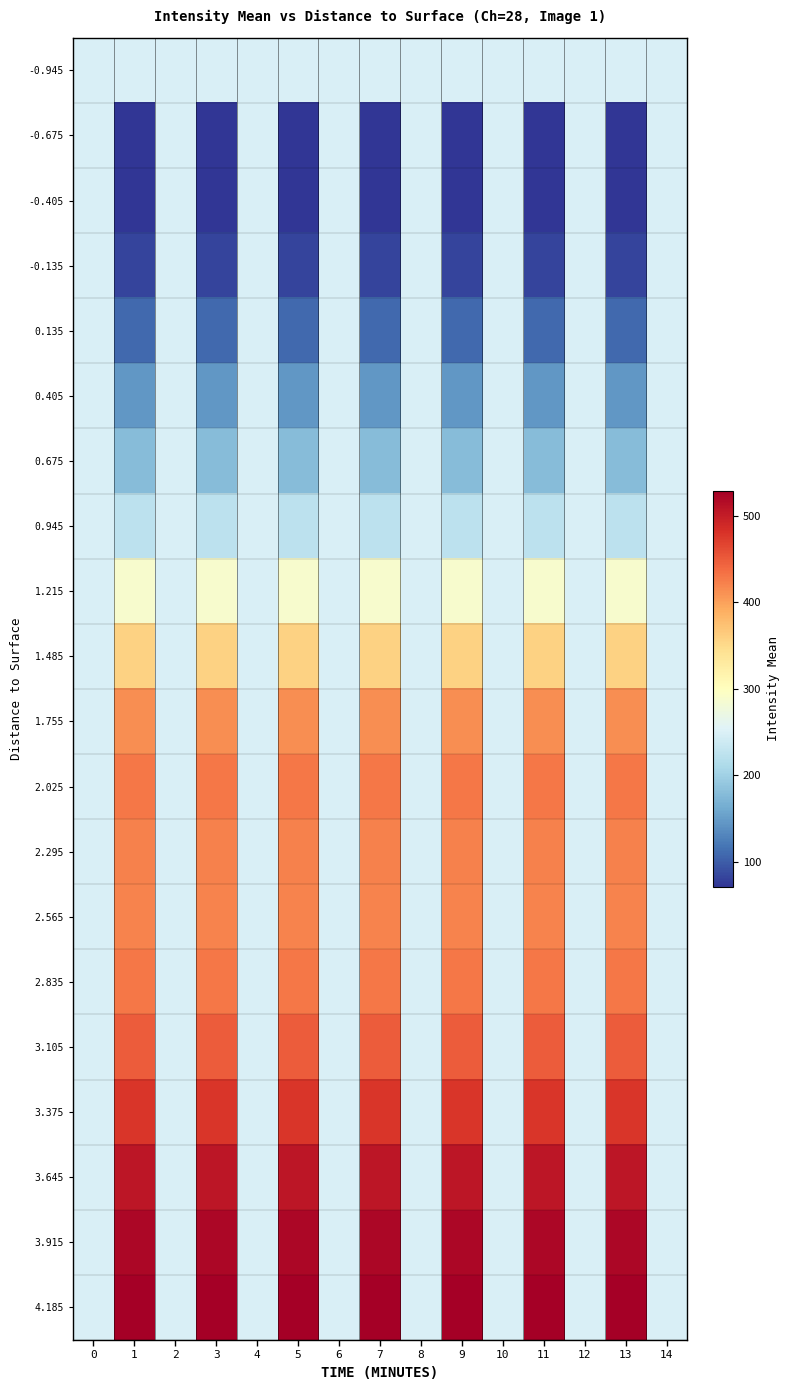

What is the total value across all series at 14?

4980.6